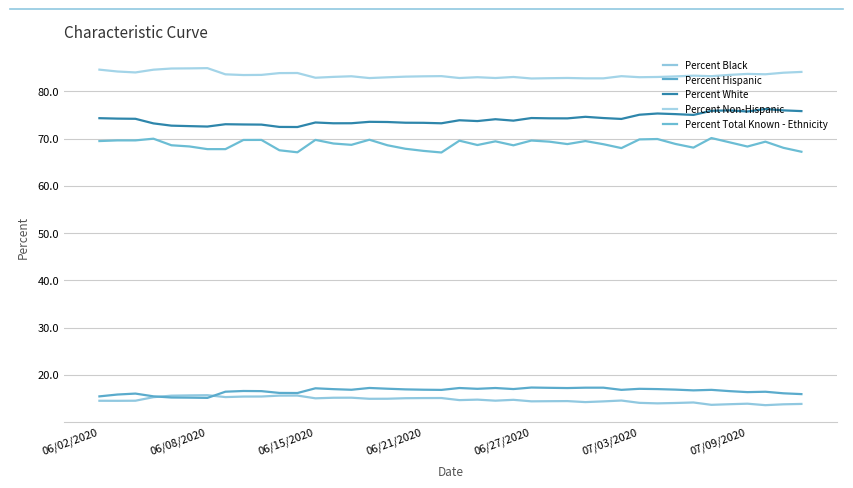

In Percent Non-Hispanic, how many points are lower than both neighbors (excluding endpoints)?

10